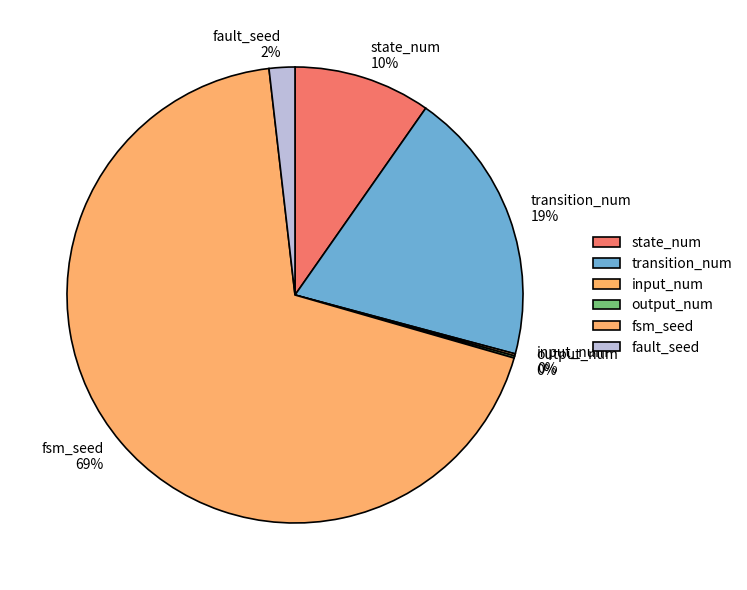

To the nearest percent, what is the average slice percentage?

17%